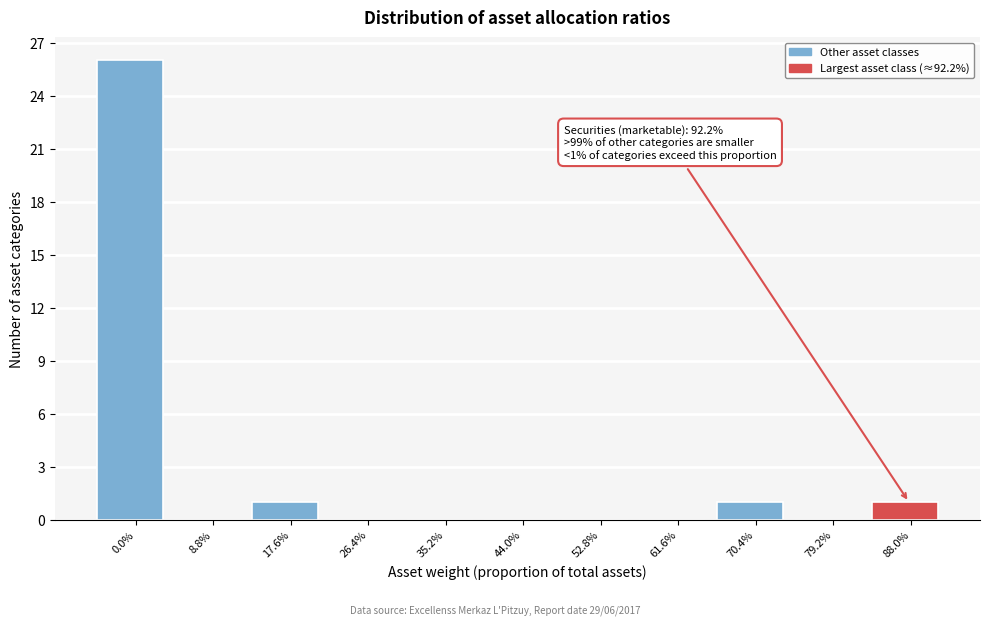

Reading right to left, transcribe all the data shown in this chart.

88.0%=1	79.2%=0	70.4%=1	61.6%=0	52.8%=0	44.0%=0	35.2%=0	26.4%=0	17.6%=1	8.8%=0	0.0%=26